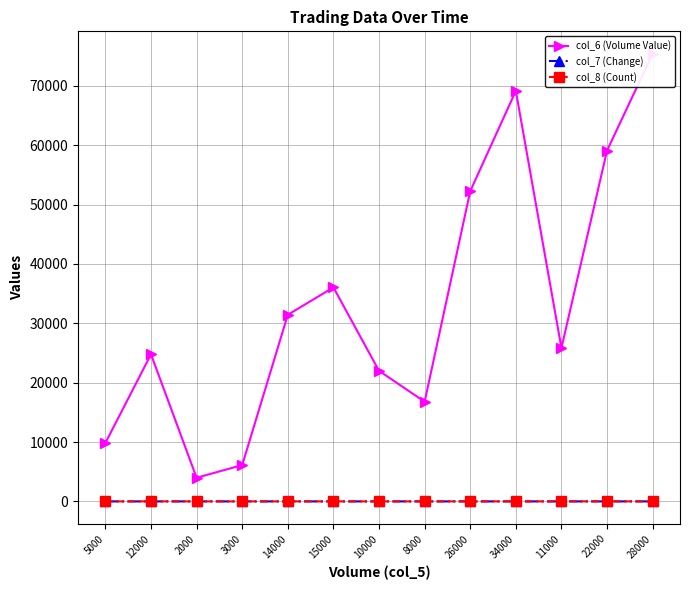

True or false: col_6 (Volume Value) and col_7 (Change) cross at least once.

False